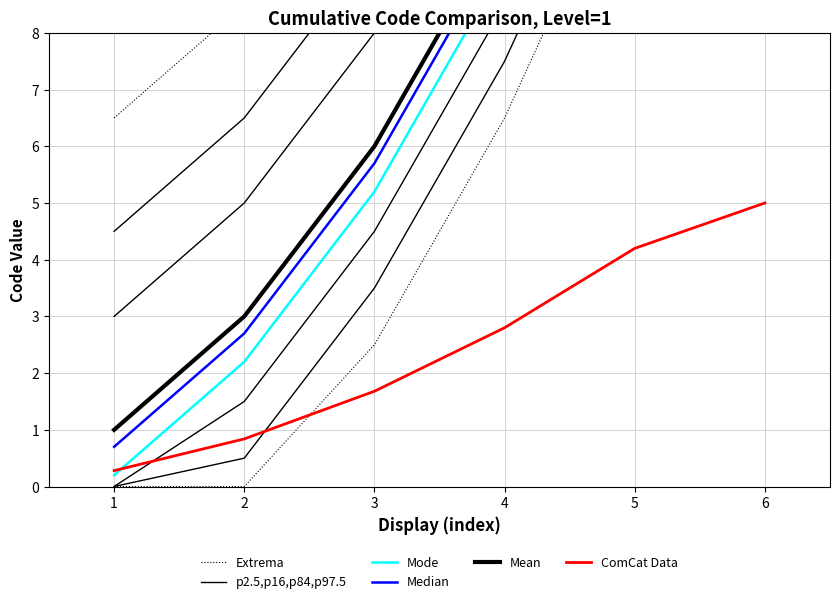

True or false: ComCat Data has a value of 0.8 at 2.

True